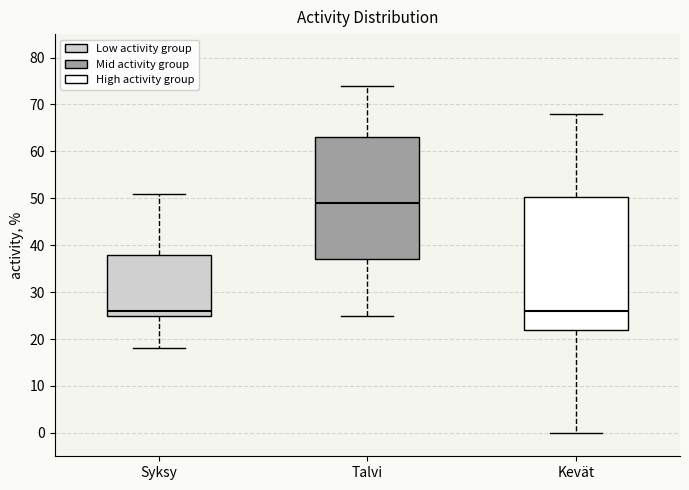

Reading left to right, transcribe this box plot: for each box, give where its median line is, the range the box spans, and where its two whiskers end, as read against the y-axis. The values are not printed on the chart, so give them approximately, as read against the axis.

Syksy: median 26, box 25 to 38, whiskers 18 to 51
Talvi: median 49, box 37 to 63, whiskers 25 to 74
Kevät: median 26, box 22 to 50, whiskers 0 to 68